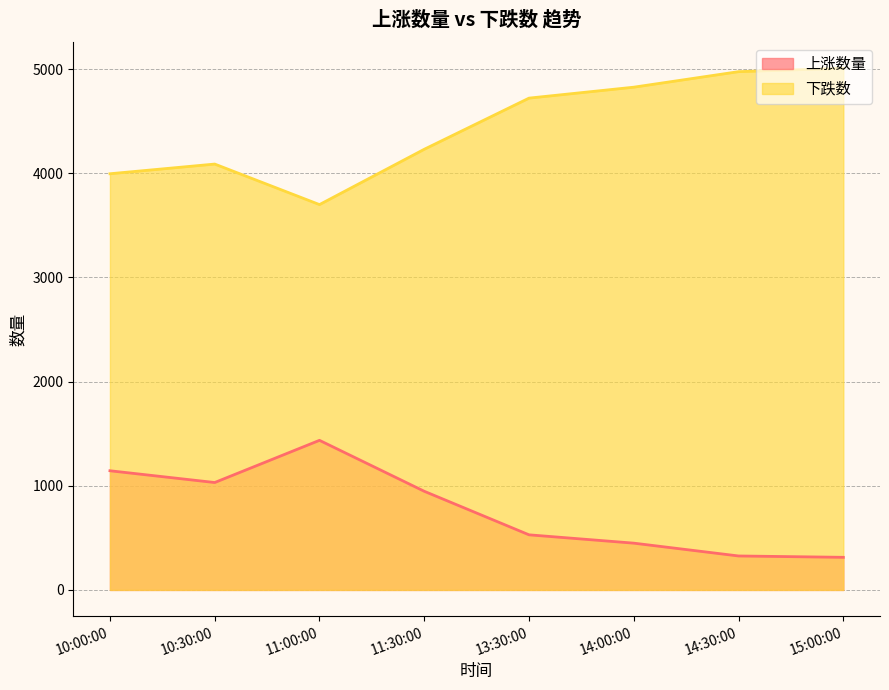

True or false: 上涨数量 and 下跌数 intersect in this chart.

False